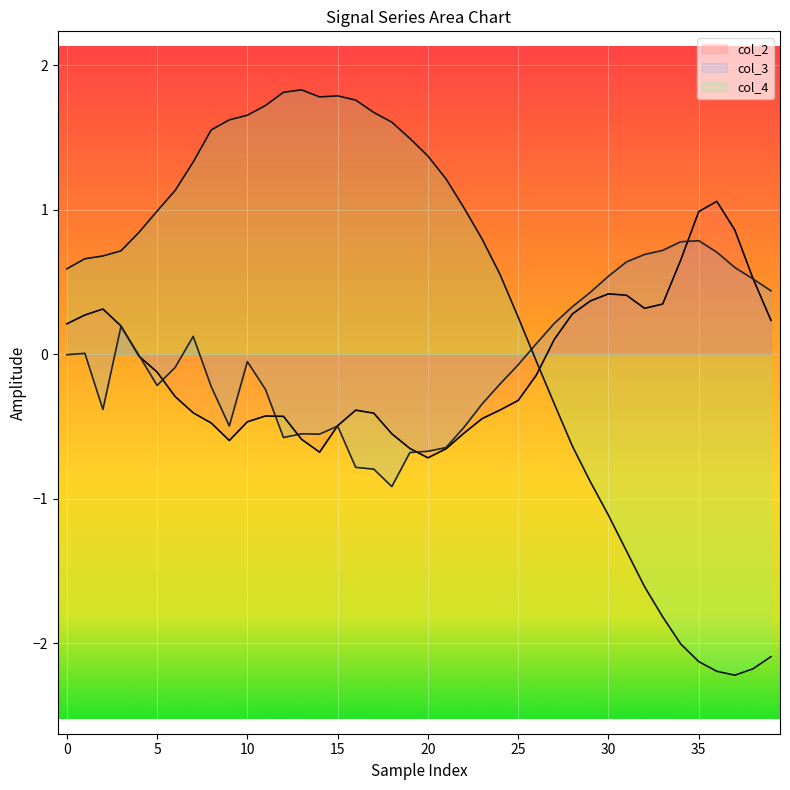

What is the sum of the col_2 values at 13 and 35?

-1.1